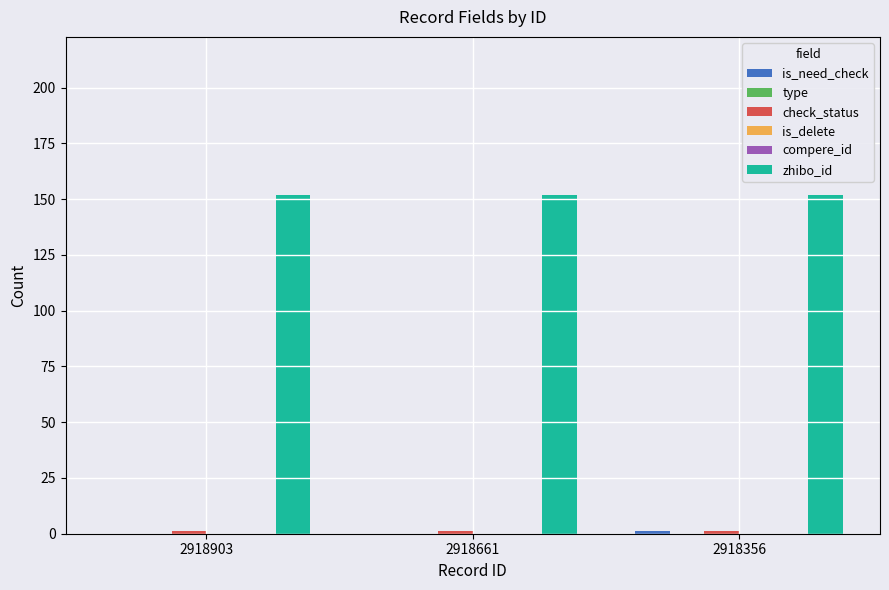

The is_delete series shows 0 at 2918661. True or false?

True